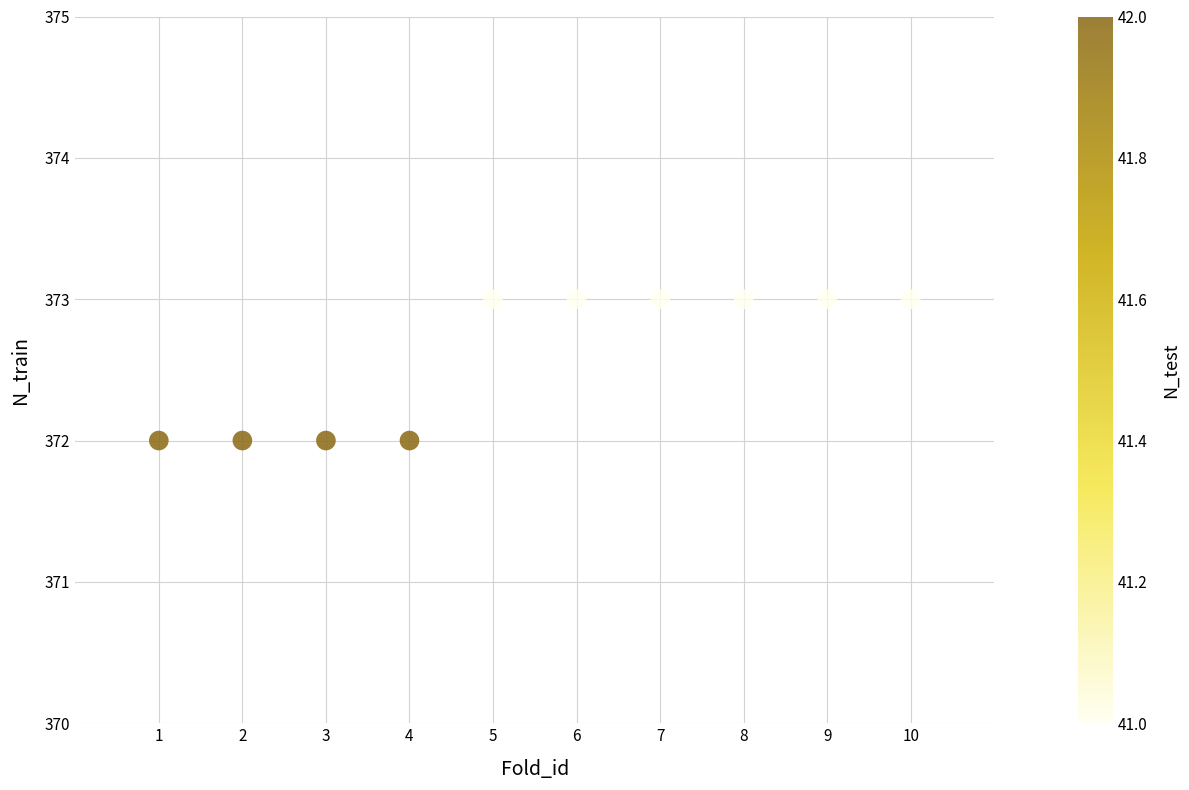

What is the range of X values (max minus min)?

9